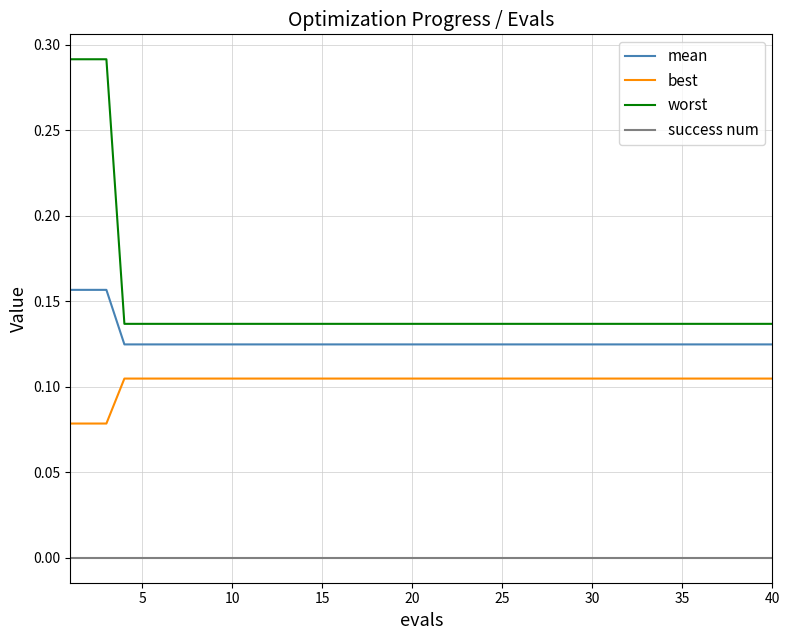

What are all the series names shown in the legend?

mean, best, worst, success num